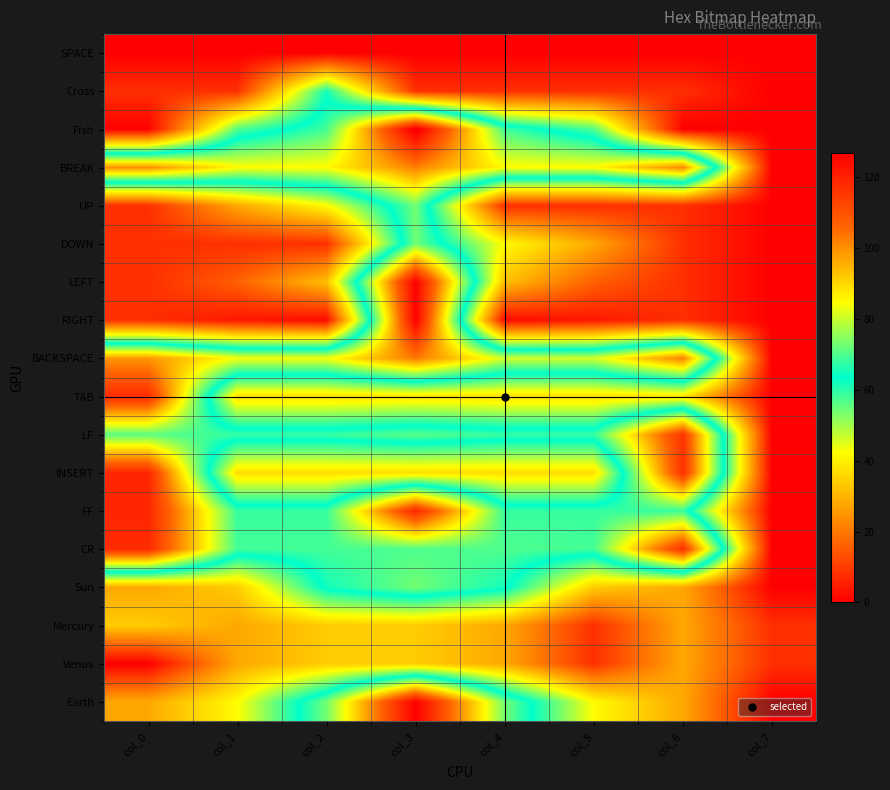

Reading right to left, list all the values displayed in this chart.

SPACE: col_7=0	col_6=0	col_5=0	col_4=0	col_3=0	col_2=0	col_1=0	col_0=0
Cross: col_7=0	col_6=8	col_5=8	col_4=8	col_3=8	col_2=62	col_1=8	col_0=8
Fish: col_7=0	col_6=0	col_5=57	col_4=69	col_3=130	col_2=69	col_1=57	col_0=0
BREAK: col_7=0	col_6=101	col_5=85	col_4=85	col_3=102	col_2=85	col_1=85	col_0=100
UP: col_7=0	col_6=8	col_5=8	col_4=8	col_3=73	col_2=42	col_1=28	col_0=8
DOWN: col_7=0	col_6=8	col_5=28	col_4=42	col_3=73	col_2=8	col_1=8	col_0=8
LEFT: col_7=0	col_6=8	col_5=16	col_4=32	col_3=127	col_2=32	col_1=16	col_0=8
RIGHT: col_7=0	col_6=8	col_5=4	col_4=2	col_3=127	col_2=2	col_1=4	col_0=8
BACKSPACE: col_7=0	col_6=102	col_5=81	col_4=81	col_3=103	col_2=84	col_1=84	col_0=99
TAB: col_7=0	col_6=38	col_5=37	col_4=37	col_3=38	col_2=37	col_1=37	col_0=118
LF: col_7=0	col_6=116	col_5=68	col_4=68	col_3=71	col_2=68	col_1=68	col_0=71
INSERT: col_7=0	col_6=117	col_5=37	col_4=37	col_3=37	col_2=37	col_1=37	col_0=119
FF: col_7=0	col_6=68	col_5=68	col_4=68	col_3=119	col_2=68	col_1=68	col_0=119
CR: col_7=0	col_6=117	col_5=69	col_4=70	col_3=70	col_2=69	col_1=69	col_0=118
Sun: col_7=0	col_6=28	col_5=34	col_4=65	col_3=73	col_2=65	col_1=34	col_0=28
Mercury: col_7=8	col_6=28	col_5=8	col_4=28	col_3=34	col_2=34	col_1=28	col_0=34
Venus: col_7=8	col_6=28	col_5=8	col_4=28	col_3=34	col_2=34	col_1=28	col_0=0
Earth: col_7=0	col_6=28	col_5=42	col_4=73	col_3=127	col_2=73	col_1=42	col_0=28